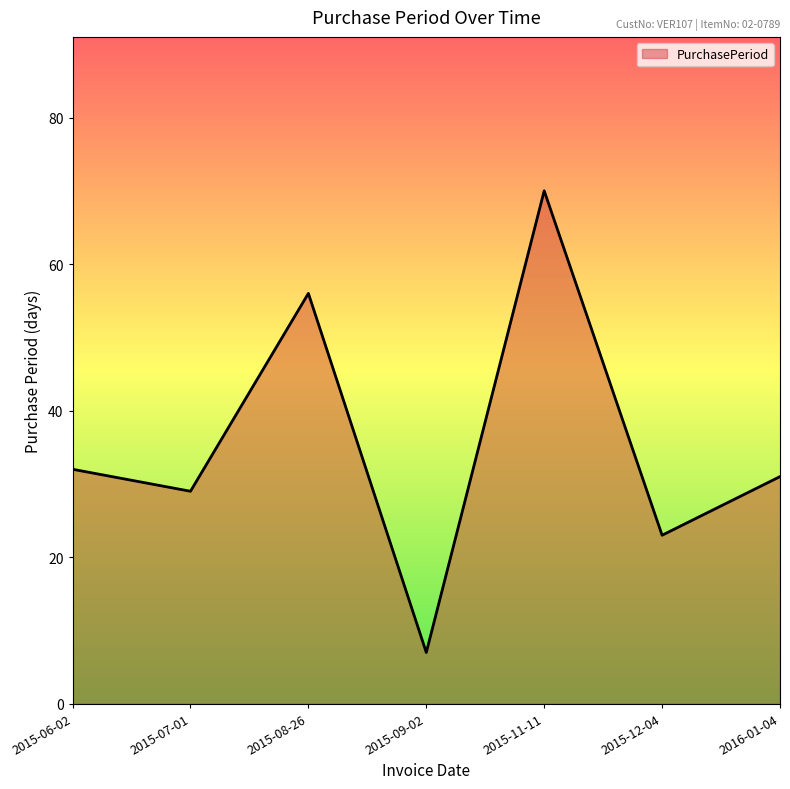

The chart shows a value of 52 at 2015-07-01. True or false?

False